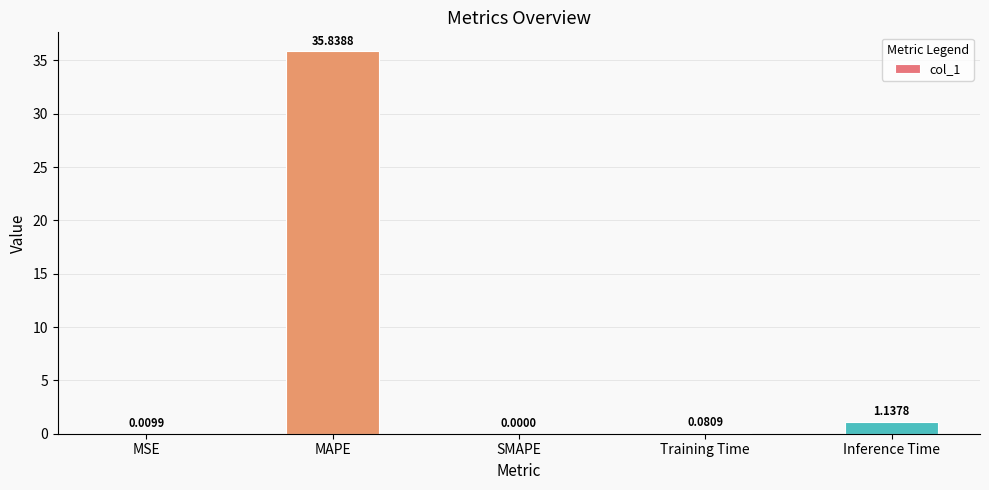

Between MSE and Training Time, which is larger?

Training Time